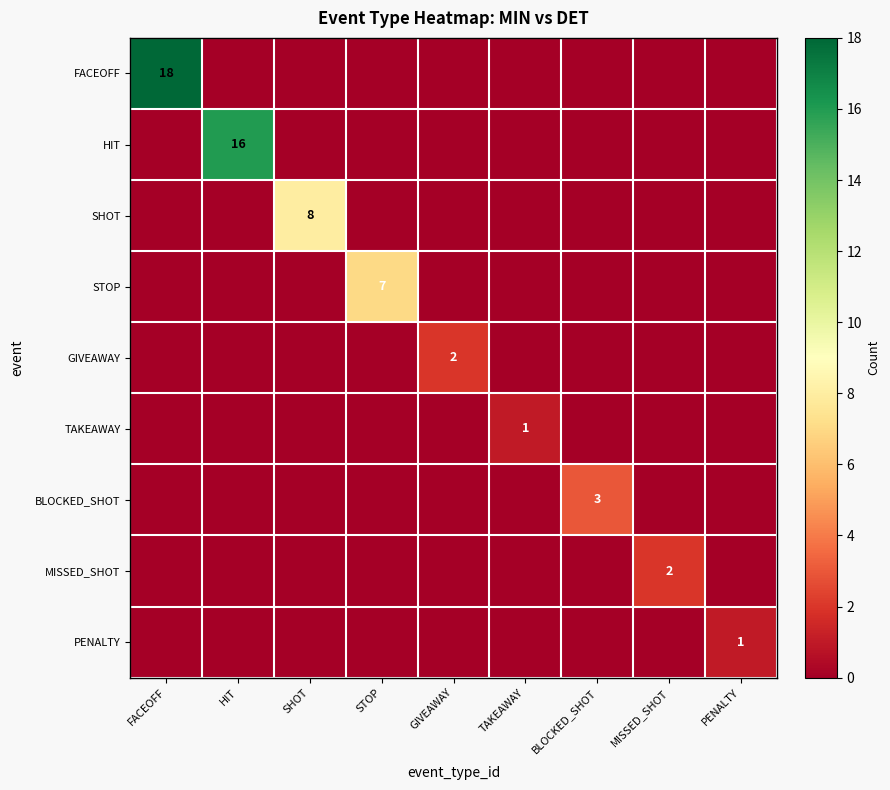

The value of SHOT at SHOT is 8. True or false?

True